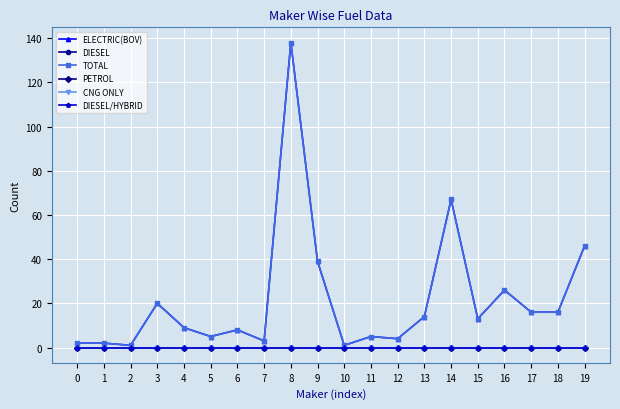

True or false: PETROL and ELECTRIC(BOV) cross at least once.

False